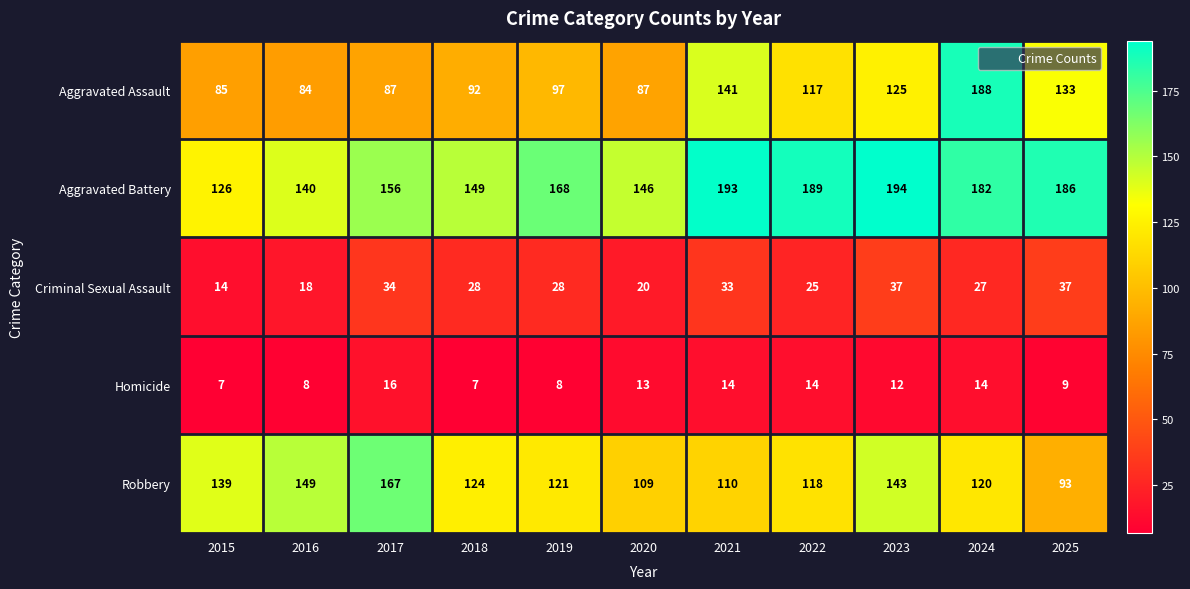

Which series has the widest spread of values?

Aggravated Assault